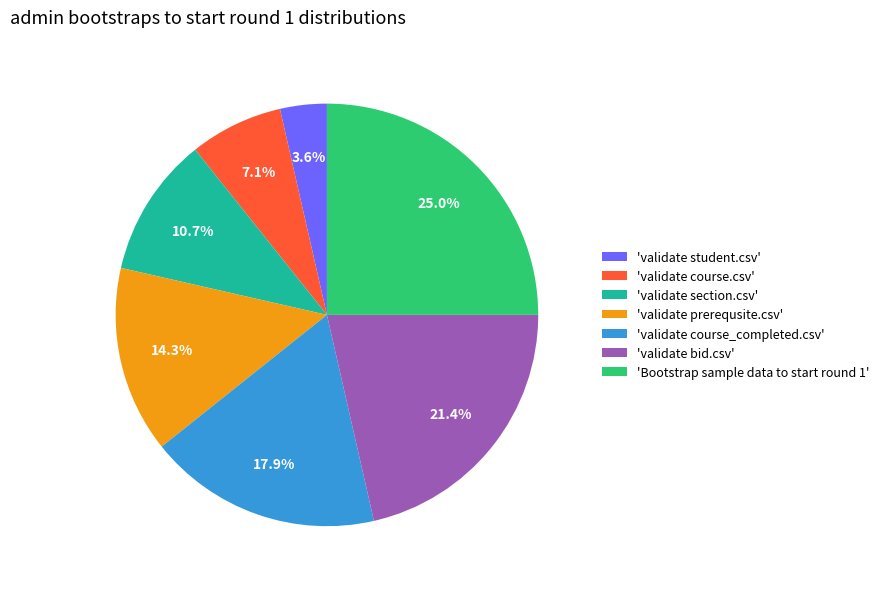

Between 'validate prerequsite.csv' and 'validate student.csv', which is larger?

'validate prerequsite.csv'